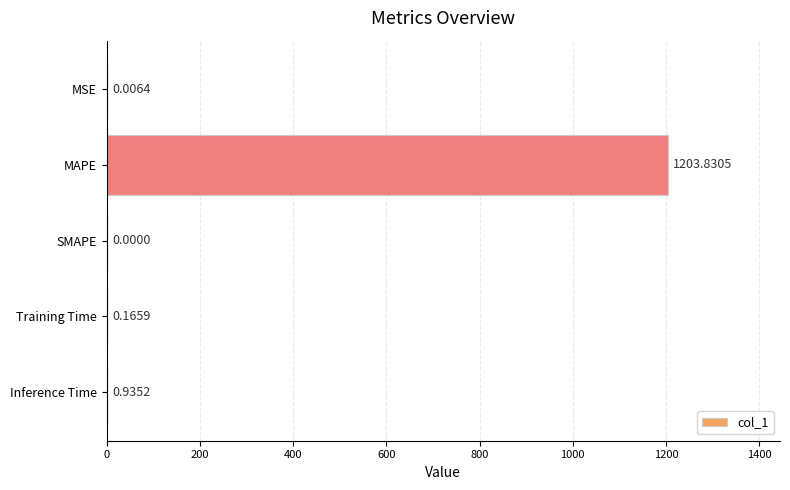

Which label corresponds to the largest value in the chart?

MAPE